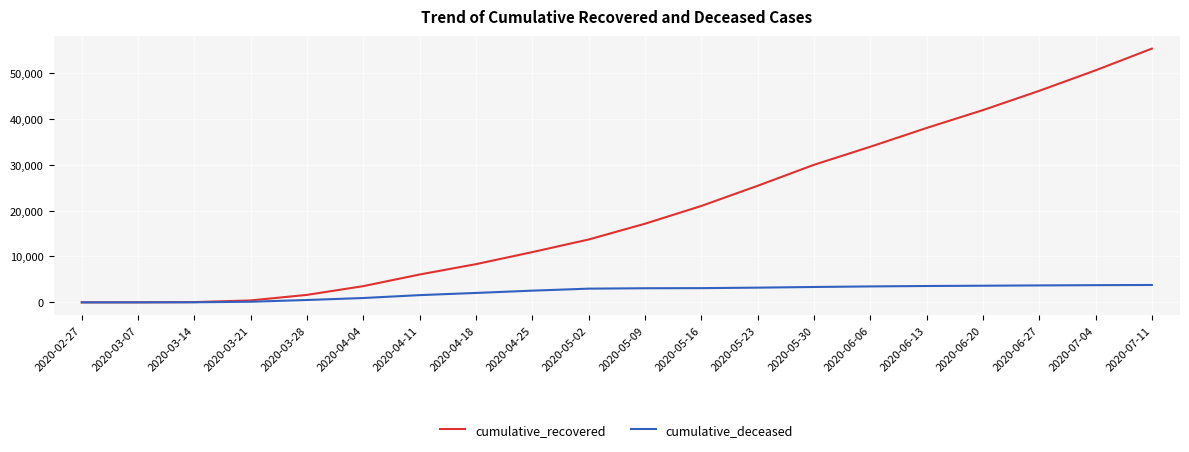

Which category has the highest value across all series?

2020-07-11